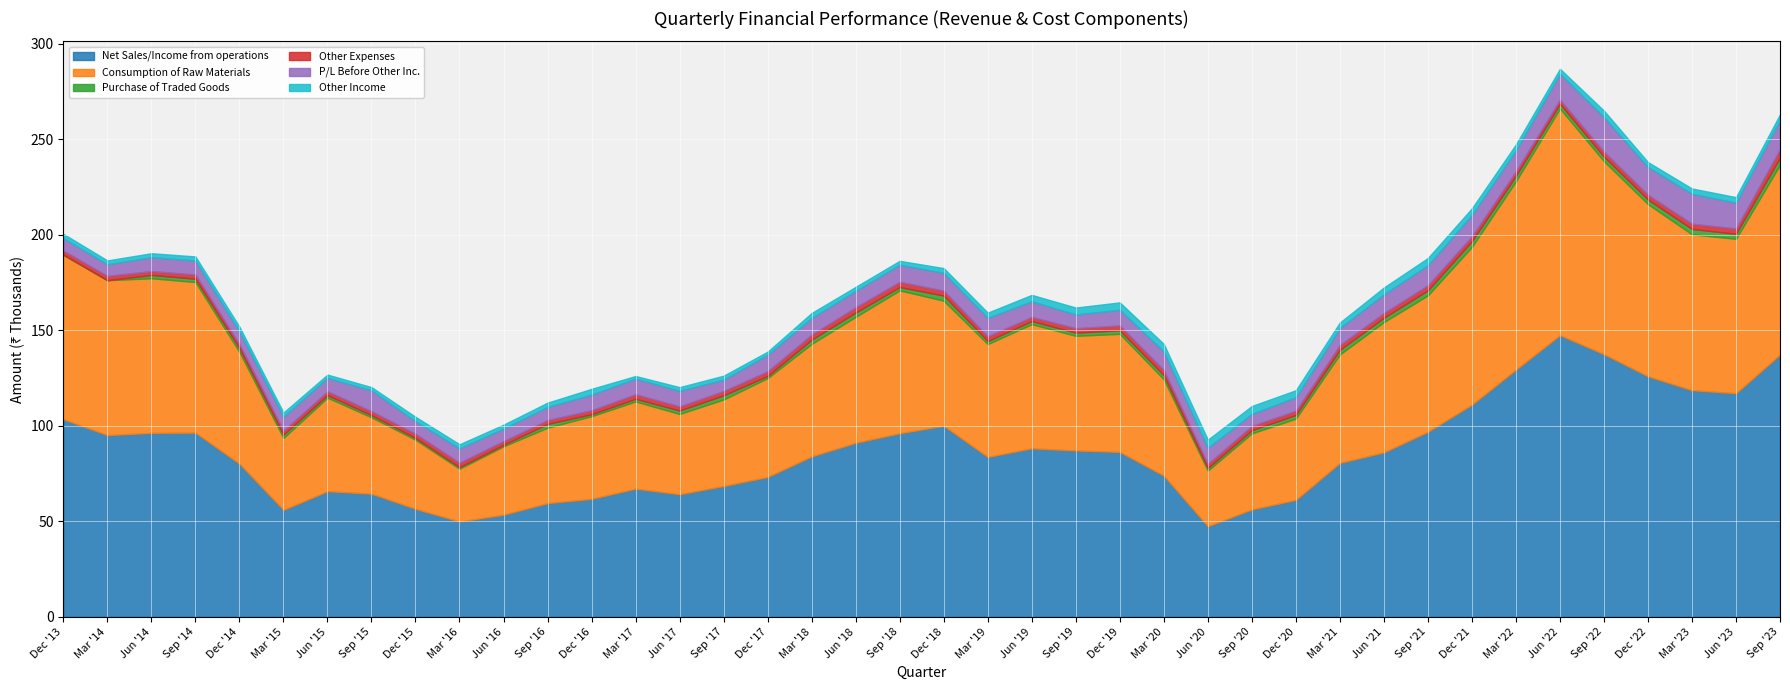

Where is the first local maximum for Net Sales/Income from operations?

Sep '14